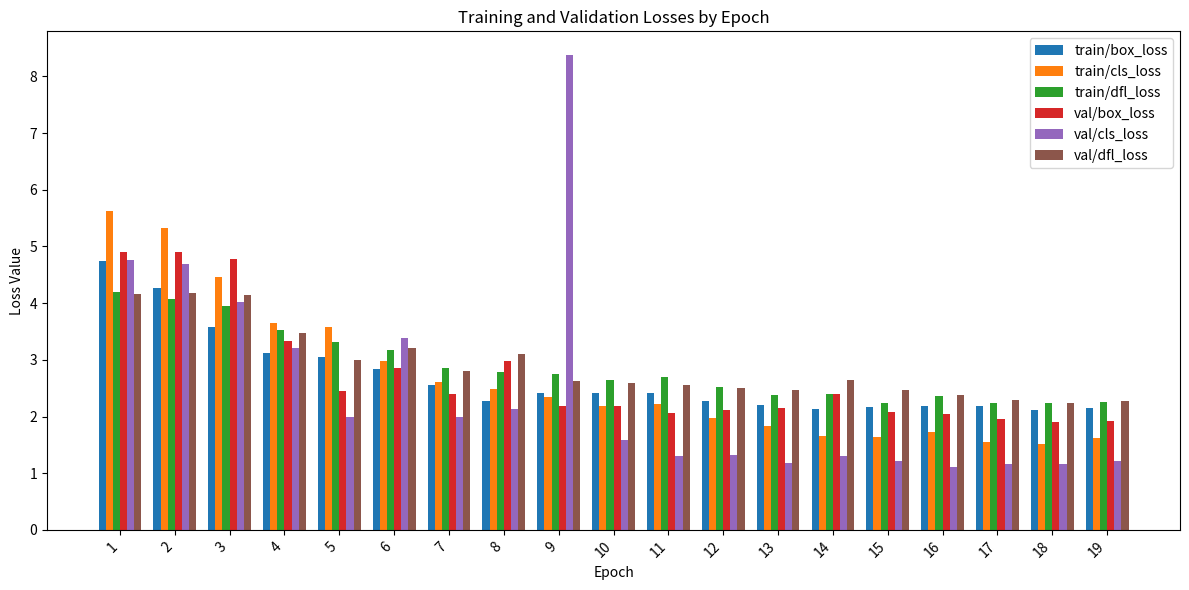

What is the sum of the train/dfl_loss values at 18 and 16?

4.6